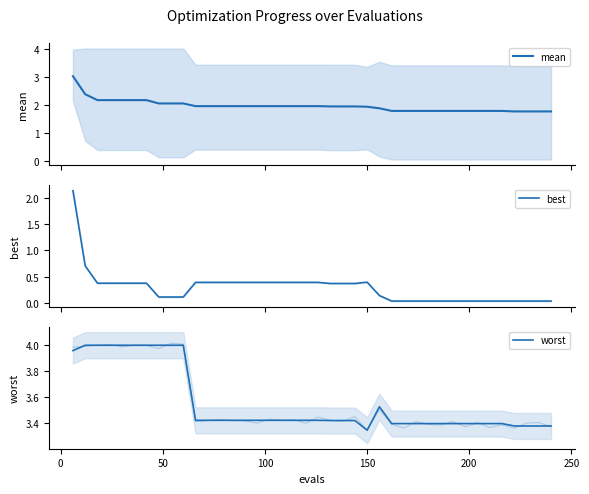

What is the difference between the second highest and minimum values in the worst series?

0.7